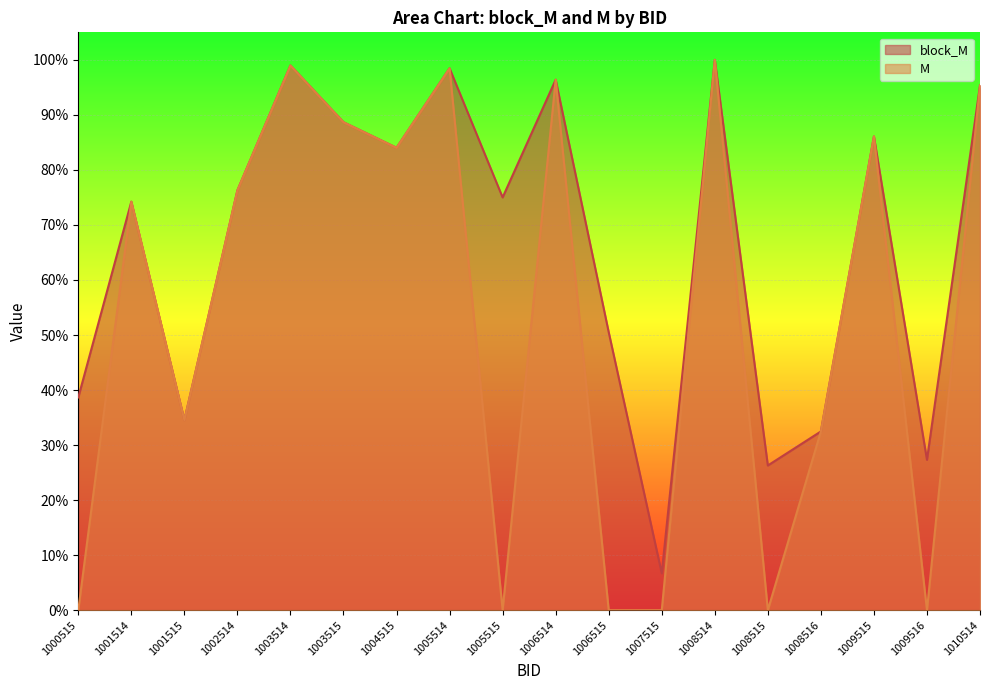

Reading left to right, list all the values displayed in this chart.

block_M: 1000515=0.4	1001514=0.7	1001515=0.3	1002514=0.8	1003514=1.0	1003515=0.9	1004515=0.8	1005514=1.0	1005515=0.8	1006514=1.0	1006515=0.5	1007515=0.1	1008514=1.0	1008515=0.3	1008516=0.3	1009515=0.9	1009516=0.3	1010514=1.0
M: 1000515=0.0	1001514=0.7	1001515=0.3	1002514=0.8	1003514=1.0	1003515=0.9	1004515=0.8	1005514=1.0	1005515=0.0	1006514=1.0	1006515=0.0	1007515=0.0	1008514=1.0	1008515=0.0	1008516=0.3	1009515=0.9	1009516=0.0	1010514=1.0